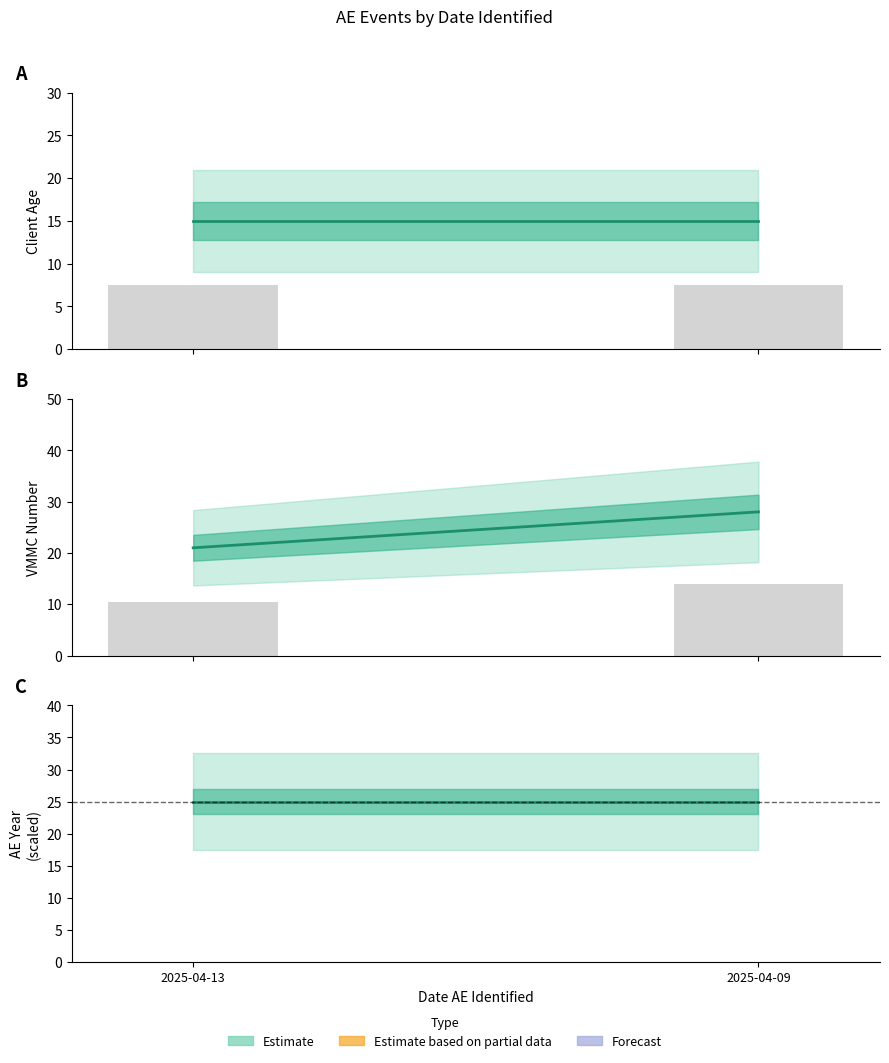

Which series has the largest range (max minus min)?

vmmc_number